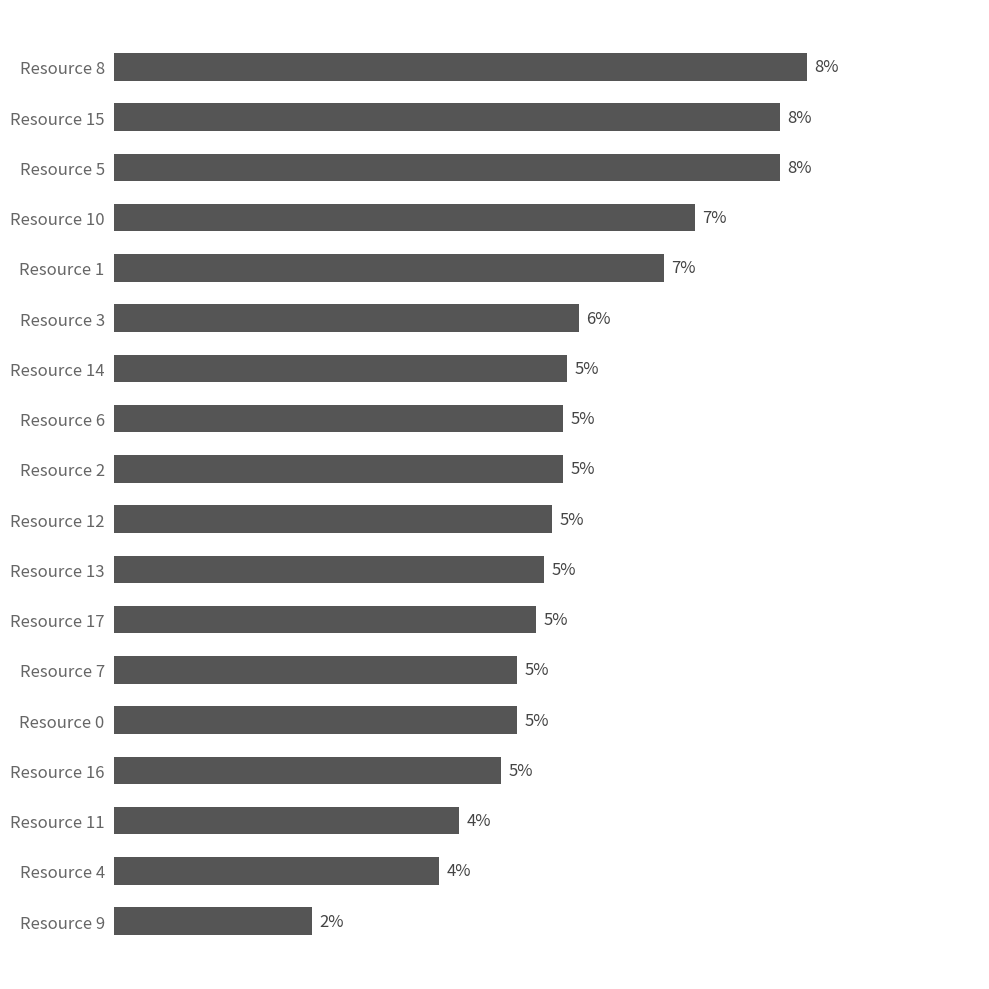

Does the chart contain any negative values?

No